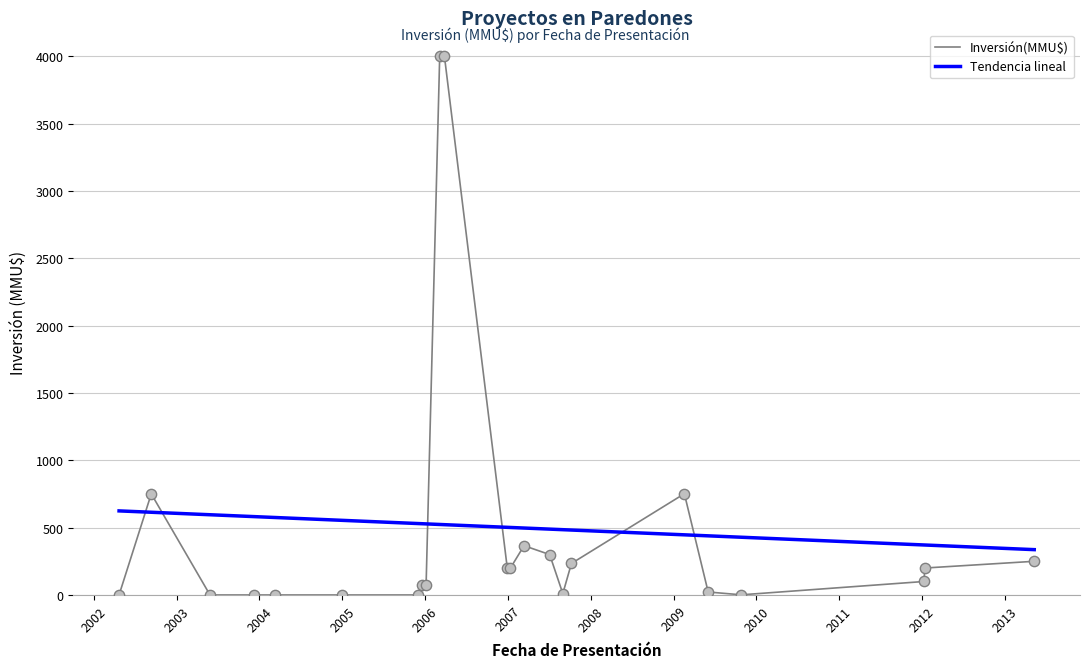

What are all the series names shown in the legend?

Inversión(MMU$), Tendencia lineal